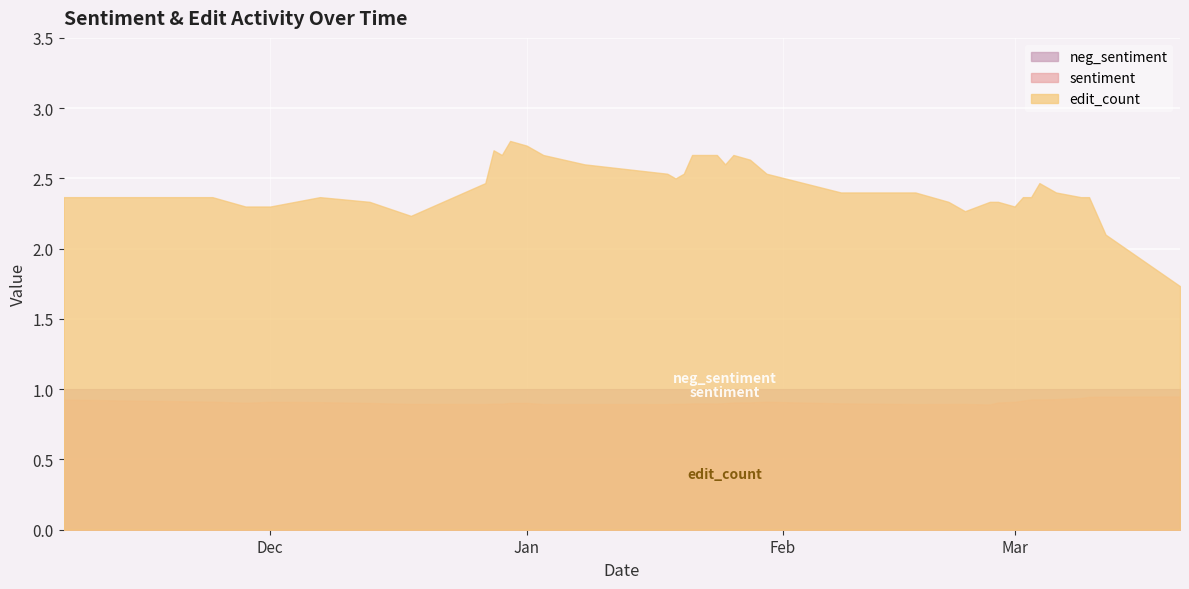

True or false: sentiment has a value of 0.9 at 2022-12-13.

True